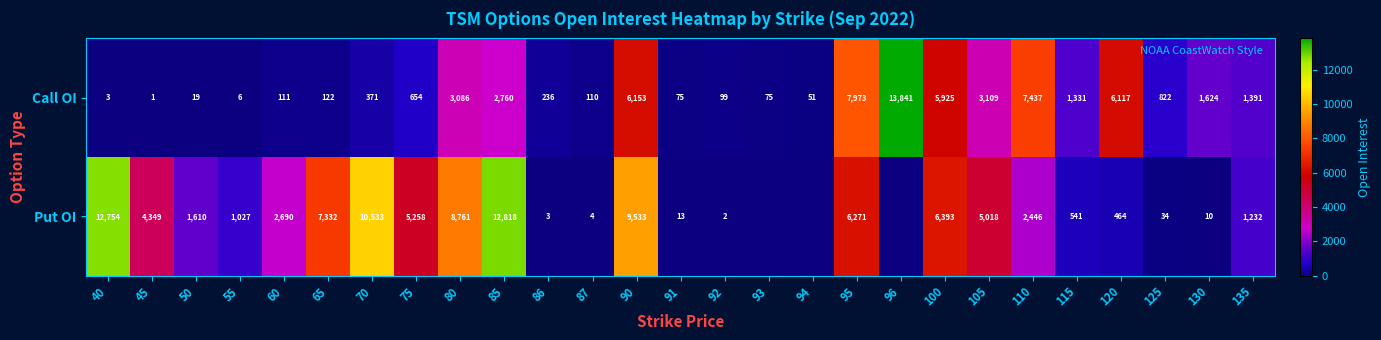

The Call OI series shows 1005 at 130. True or false?

False